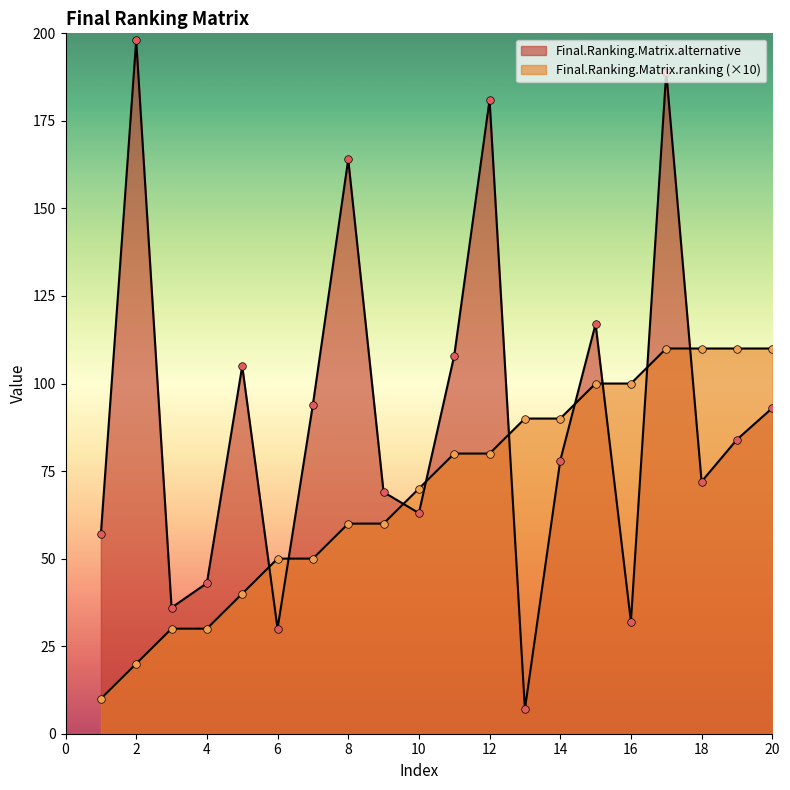

Which series has the widest spread of Y values?

Final.Ranking.Matrix.alternative